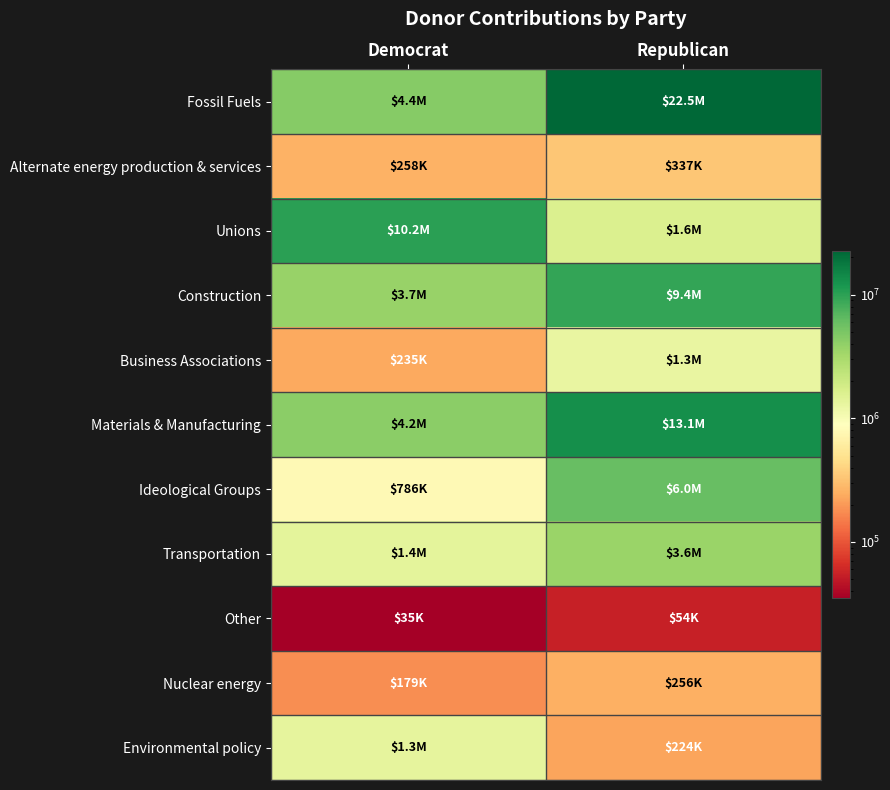

Reading left to right, transcribe all the data shown in this chart.

Fossil Fuels: Democrat=4410654	Republican=22518345
Alternate energy production & services: Democrat=257992	Republican=337300
Unions: Democrat=10193958	Republican=1618640
Construction: Democrat=3695064	Republican=9408114
Business Associations: Democrat=235075	Republican=1283817
Materials & Manufacturing: Democrat=4230906	Republican=13071468
Ideological Groups: Democrat=785677	Republican=6020423
Transportation: Democrat=1396876	Republican=3631047
Other: Democrat=35000	Republican=54050
Nuclear energy: Democrat=179450	Republican=256450
Environmental policy: Democrat=1334030	Republican=224458